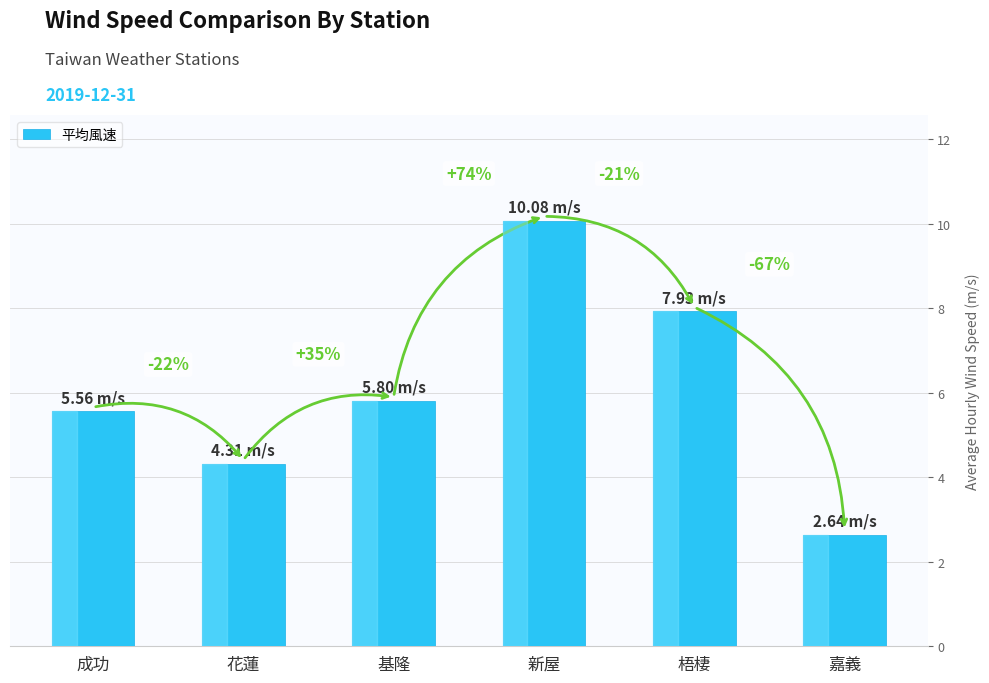

Reading left to right, extract all data points from this chart.

5.6	4.3	5.8	10.1	7.9	2.6